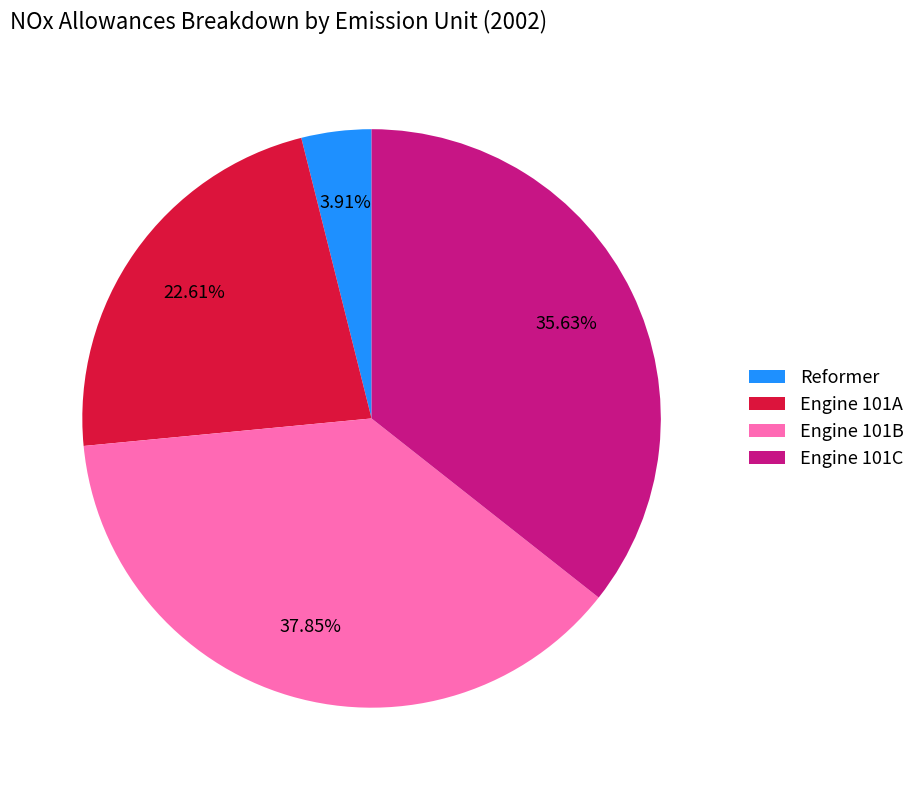

To the nearest percent, what is the difference between the Engine 101B and Engine 101C slice percentages?

2%